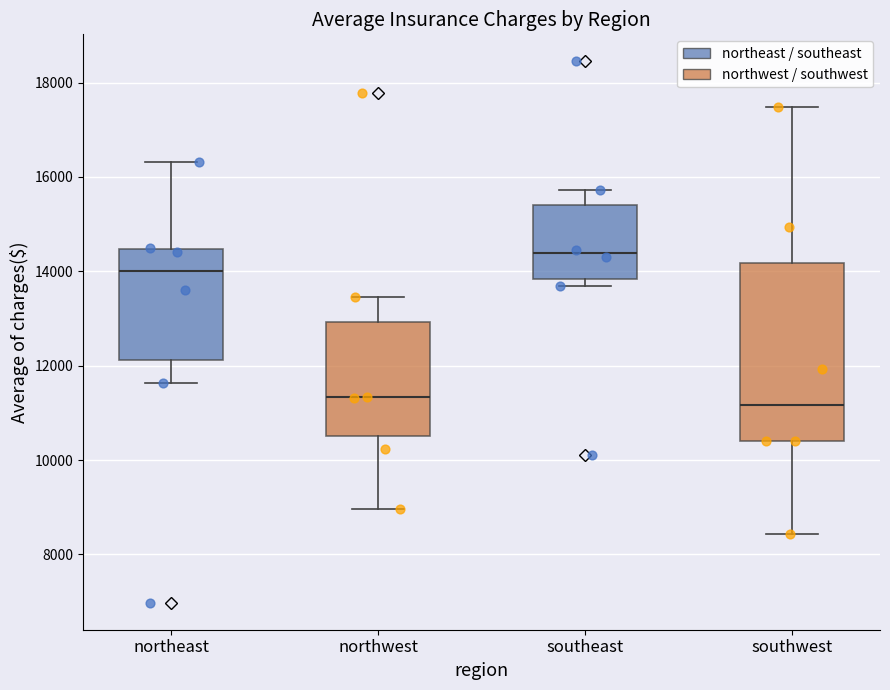

Which box has the highest median line?

southeast